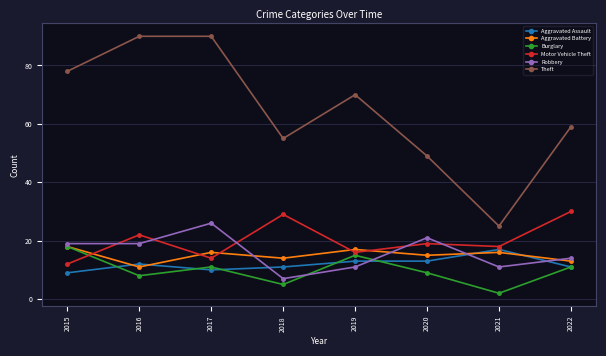

How many series are shown in this chart?

6